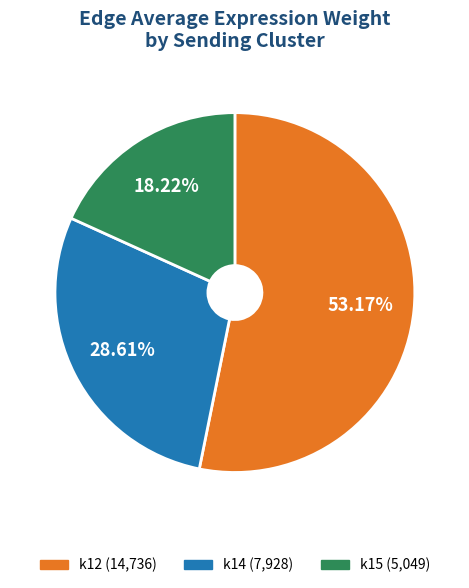

Does any single category account for the majority?

Yes